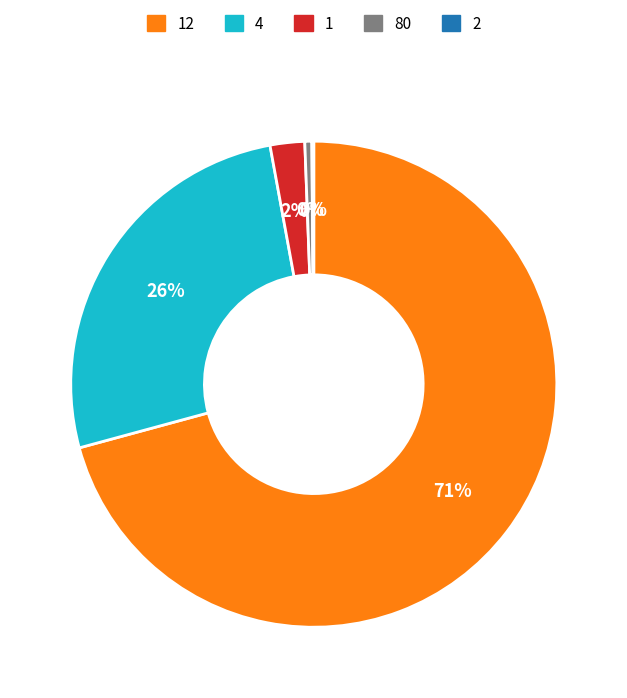

True or false: 4 accounts for 33% of the total.

False